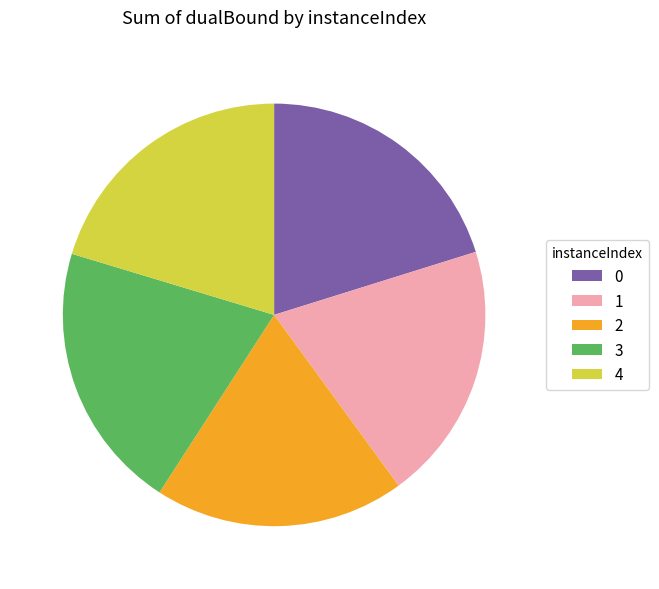

Is it true that 3 is 21% of the pie?

True